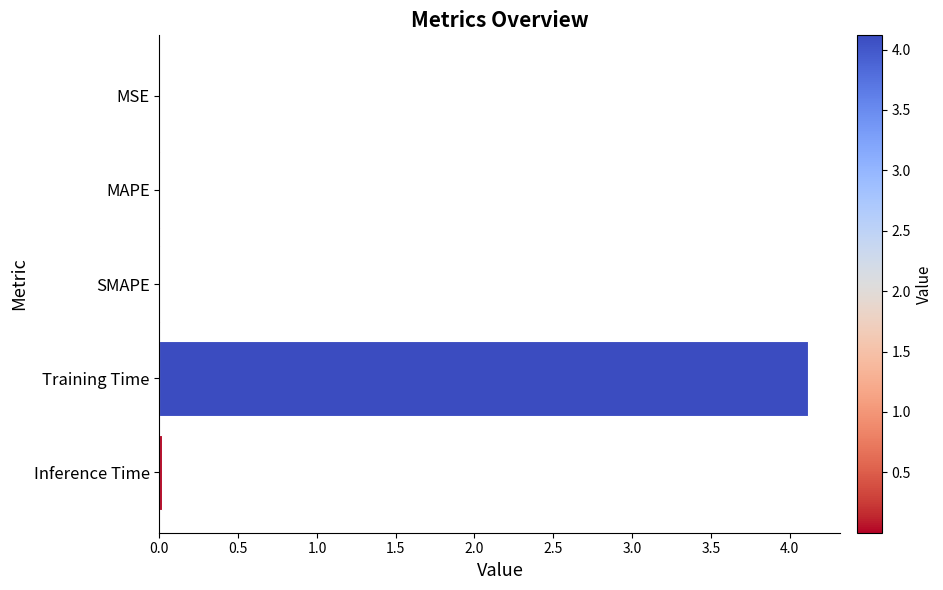

The value at MAPE is 0.0. True or false?

True